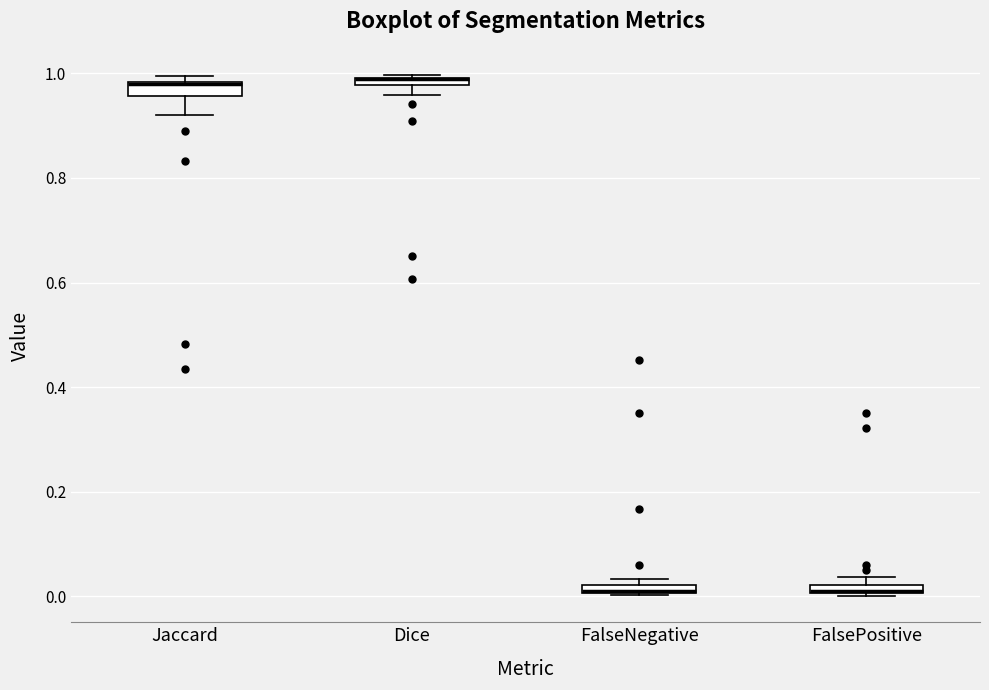

Where is the lower edge of the box for FalsePositive on the y-axis? The values are not printed on the chart, so give them approximately, as read against the axis.

0.00